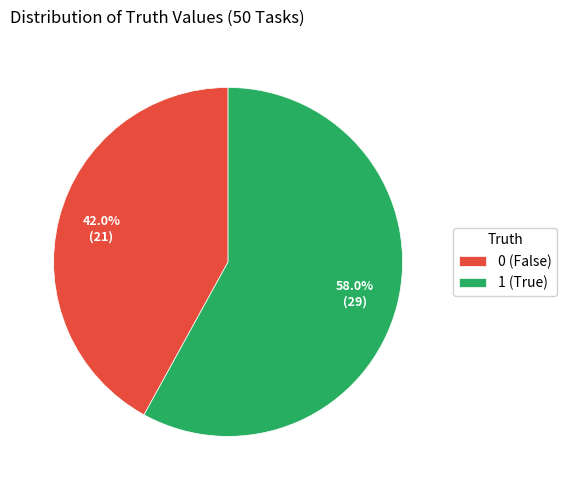

Count the number of slices in the pie.

2